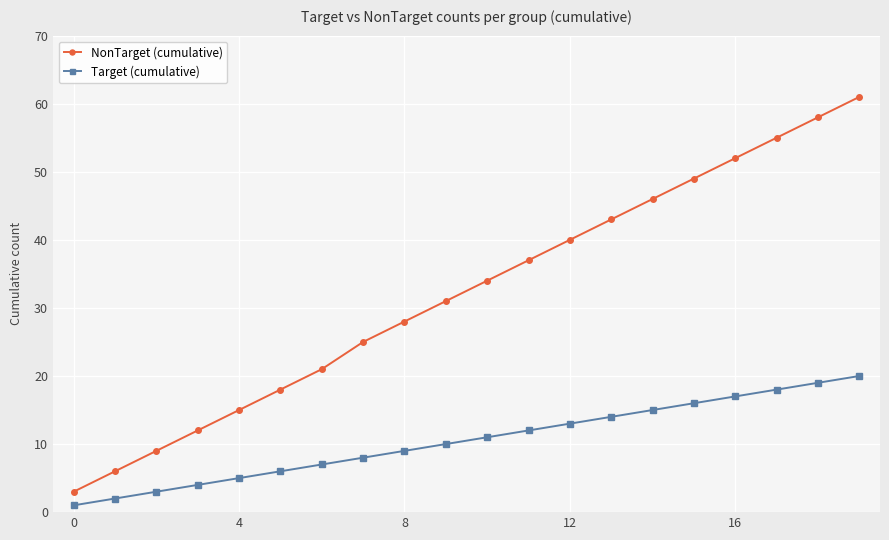

Rank the series by their average value, from lowest to highest.

Target (cumulative), NonTarget (cumulative)